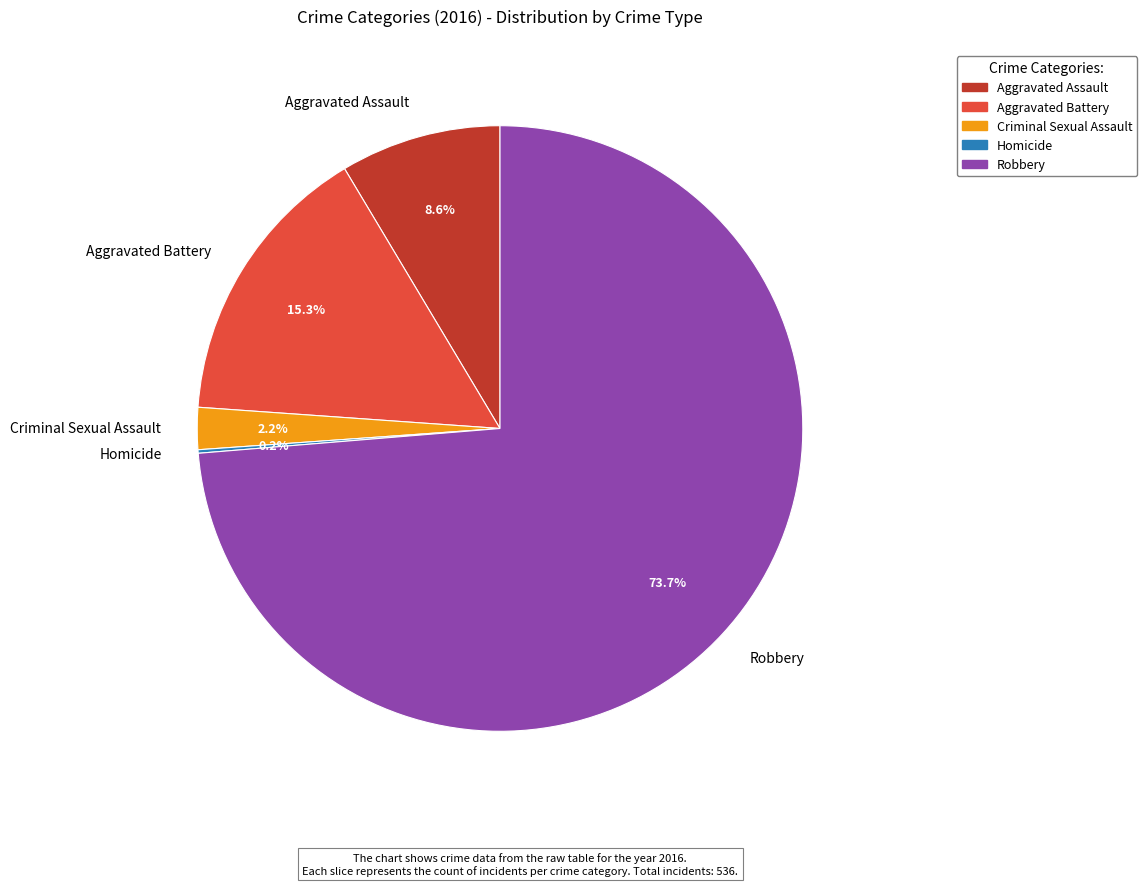

Is it true that Criminal Sexual Assault is 2% of the pie?

True